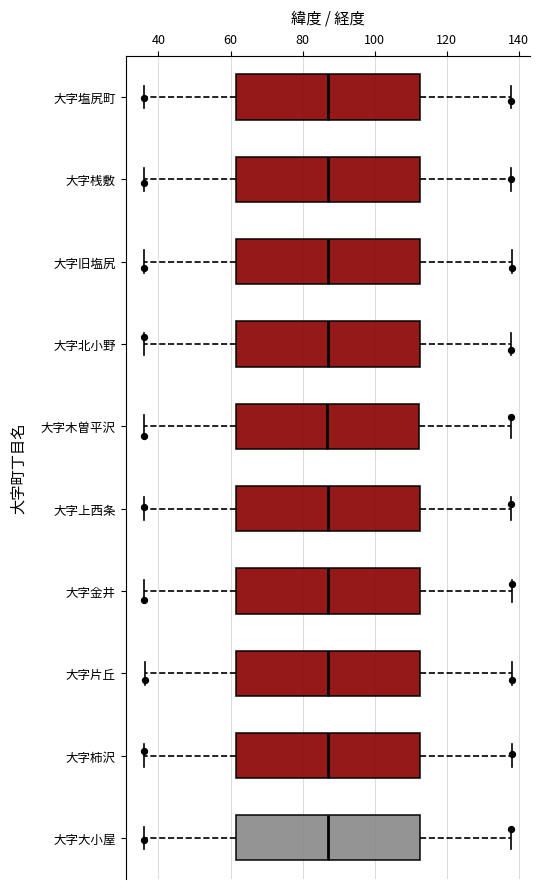

Where does the right whisker of the box for 大字柿沢 end on the x-axis? The values are not printed on the chart, so give them approximately, as read against the axis.

138